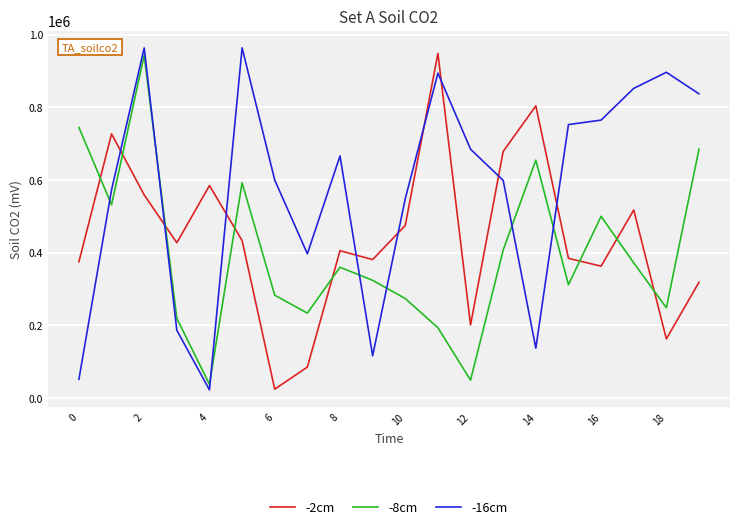

Does the chart display data point markers on the line(s)?

No